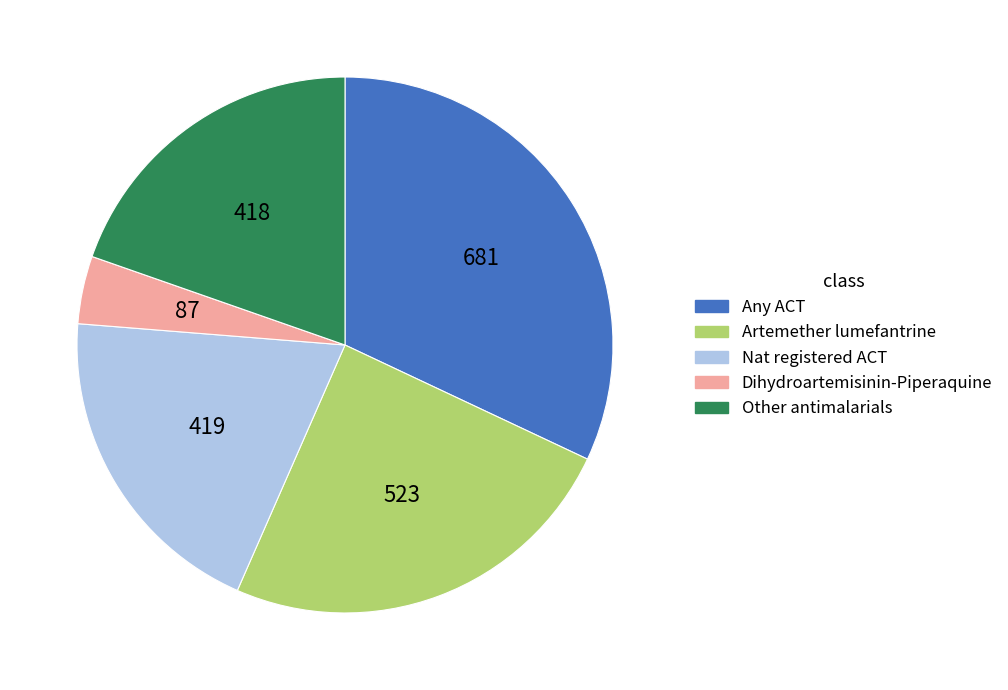

Is there a majority slice in this chart?

No